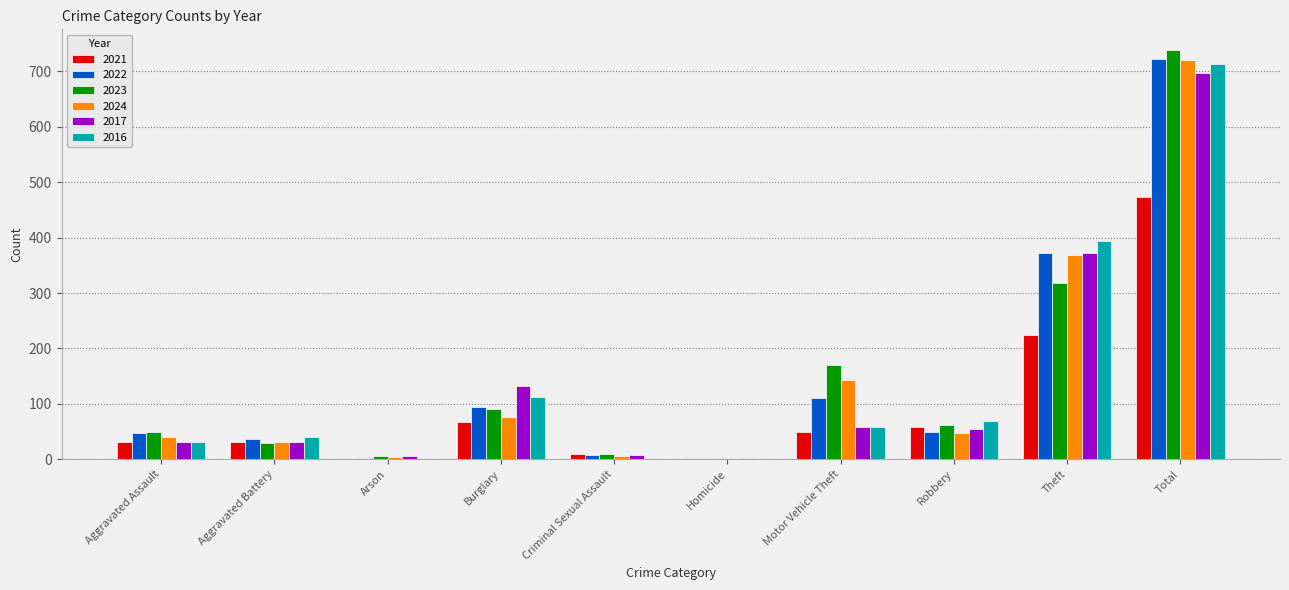

What is the total value across all series at Motor Vehicle Theft?

591